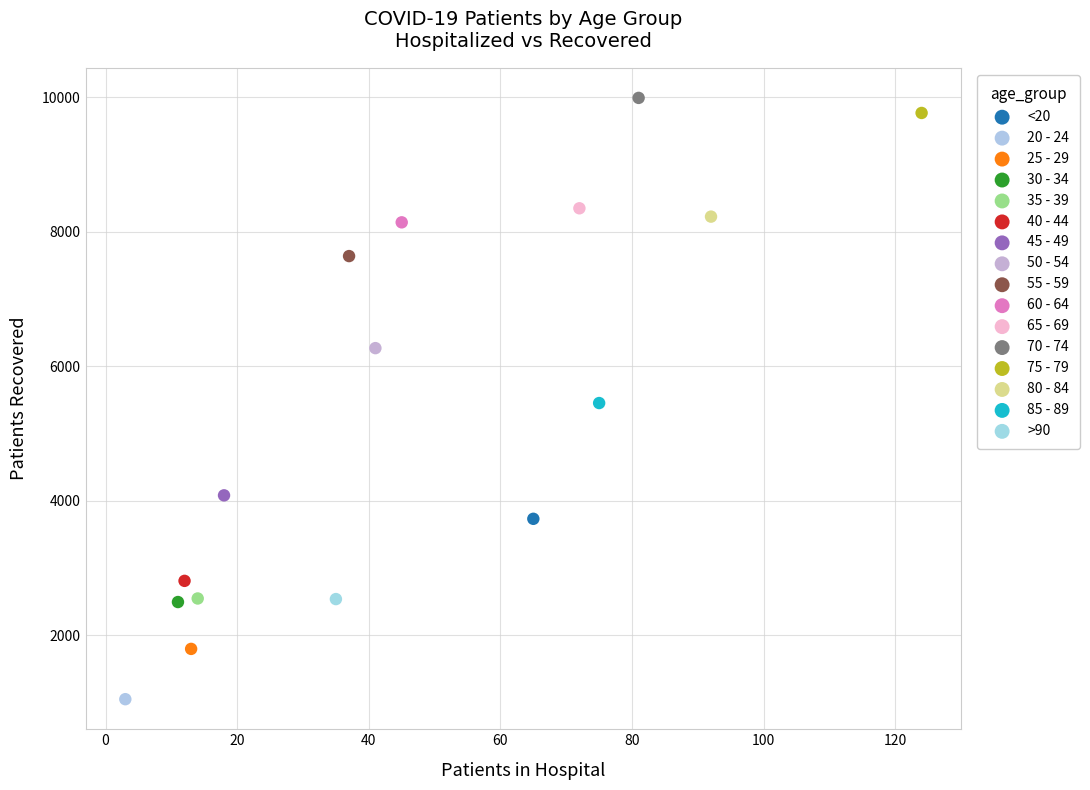

What are all the series names shown in the legend?

<20, 20 - 24, 25 - 29, 30 - 34, 35 - 39, 40 - 44, 45 - 49, 50 - 54, 55 - 59, 60 - 64, 65 - 69, 70 - 74, 75 - 79, 80 - 84, 85 - 89, >90